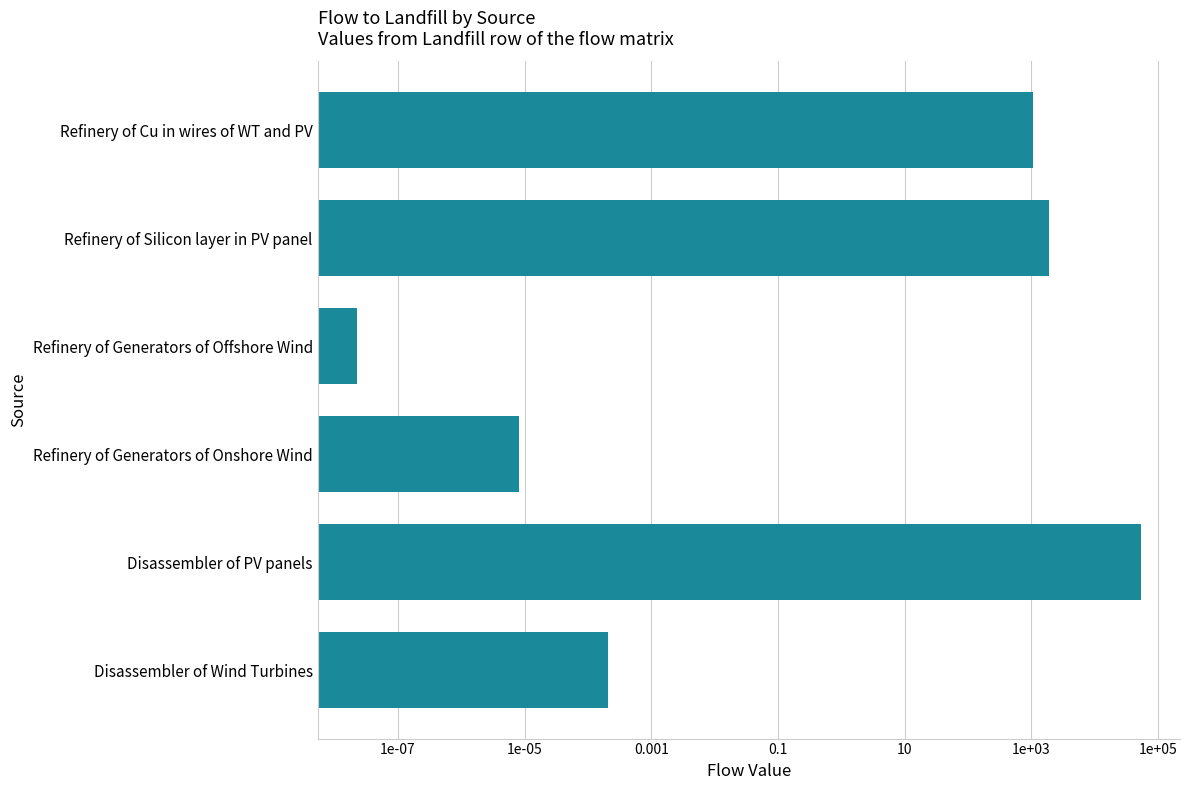

Reading right to left, list all the values displayed in this chart.

1046.5	1859.3	0.0	0.0	53135.1	0.0